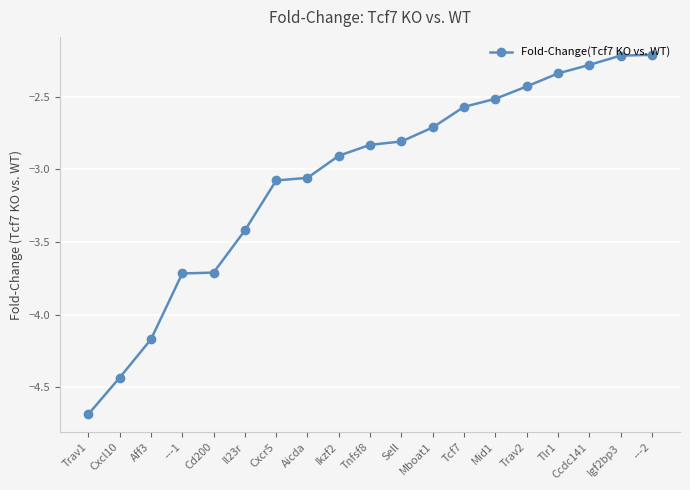

What is the label of the 14th point from the right?

Il23r